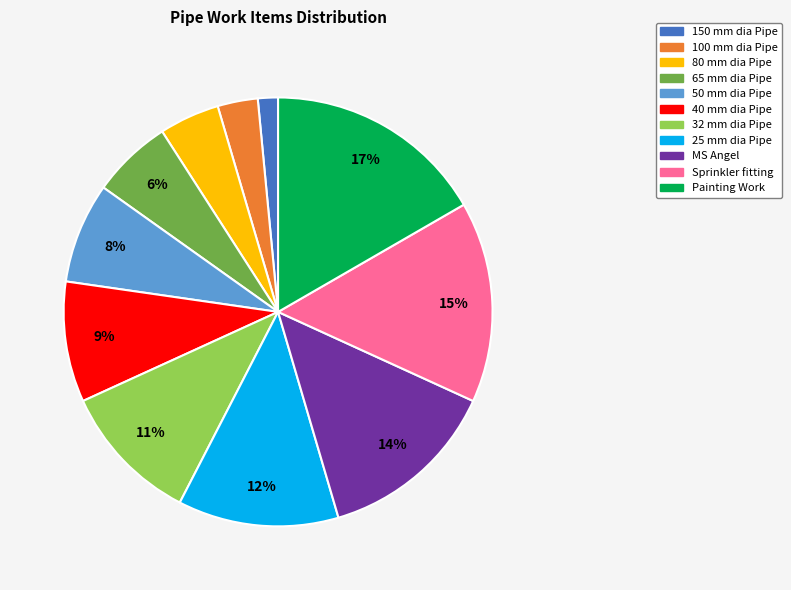

Between Painting Work and 40 mm dia Pipe, which is larger?

Painting Work